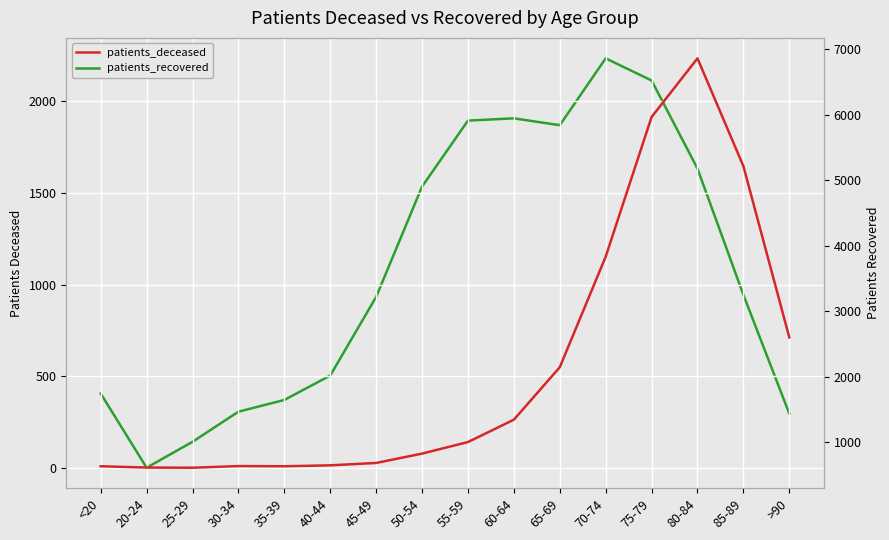

How many interior local valleys does the patients_recovered series have?

2